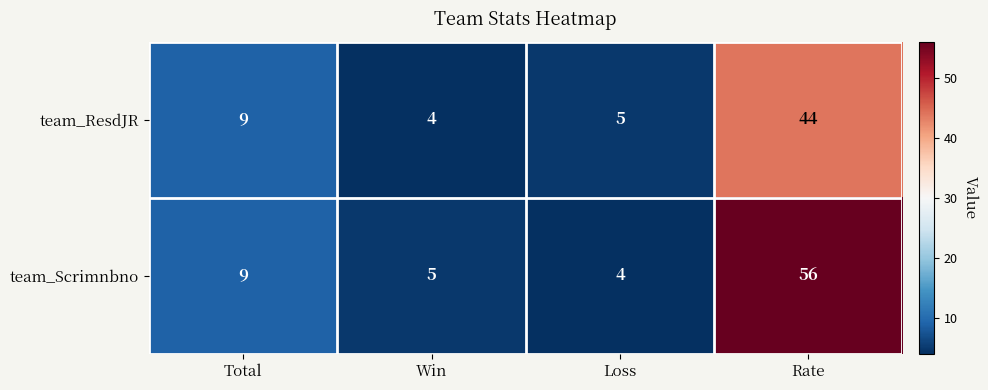

What is the greatest value displayed?

56